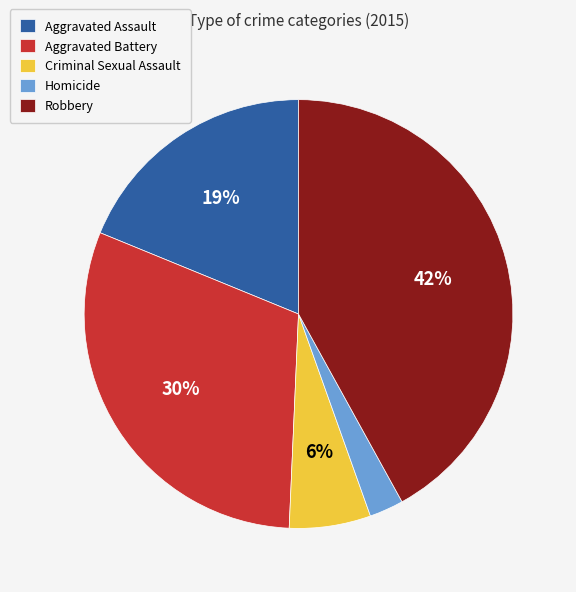

The Robbery slice represents 42% of the pie. True or false?

True